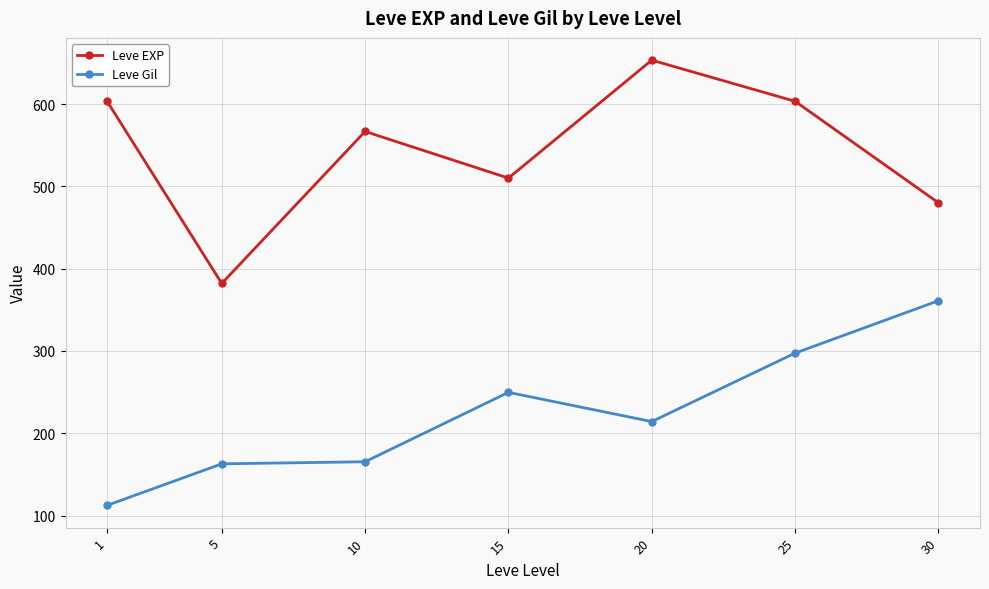

Reading left to right, what are all the values shown in this chart?

Leve EXP: 603.3	382.0	566.7	510.0	653.3	603.3	480.0
Leve Gil: 112.3	162.8	165.3	249.7	214.2	297.3	361.0